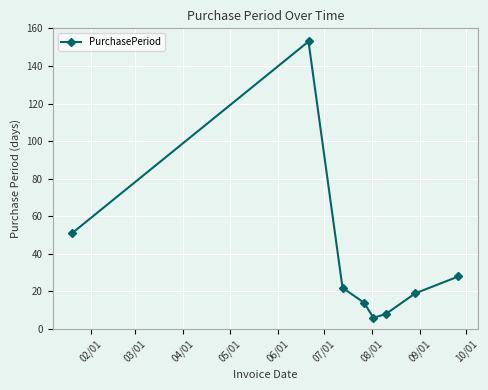

How many lines are shown in the chart?

1